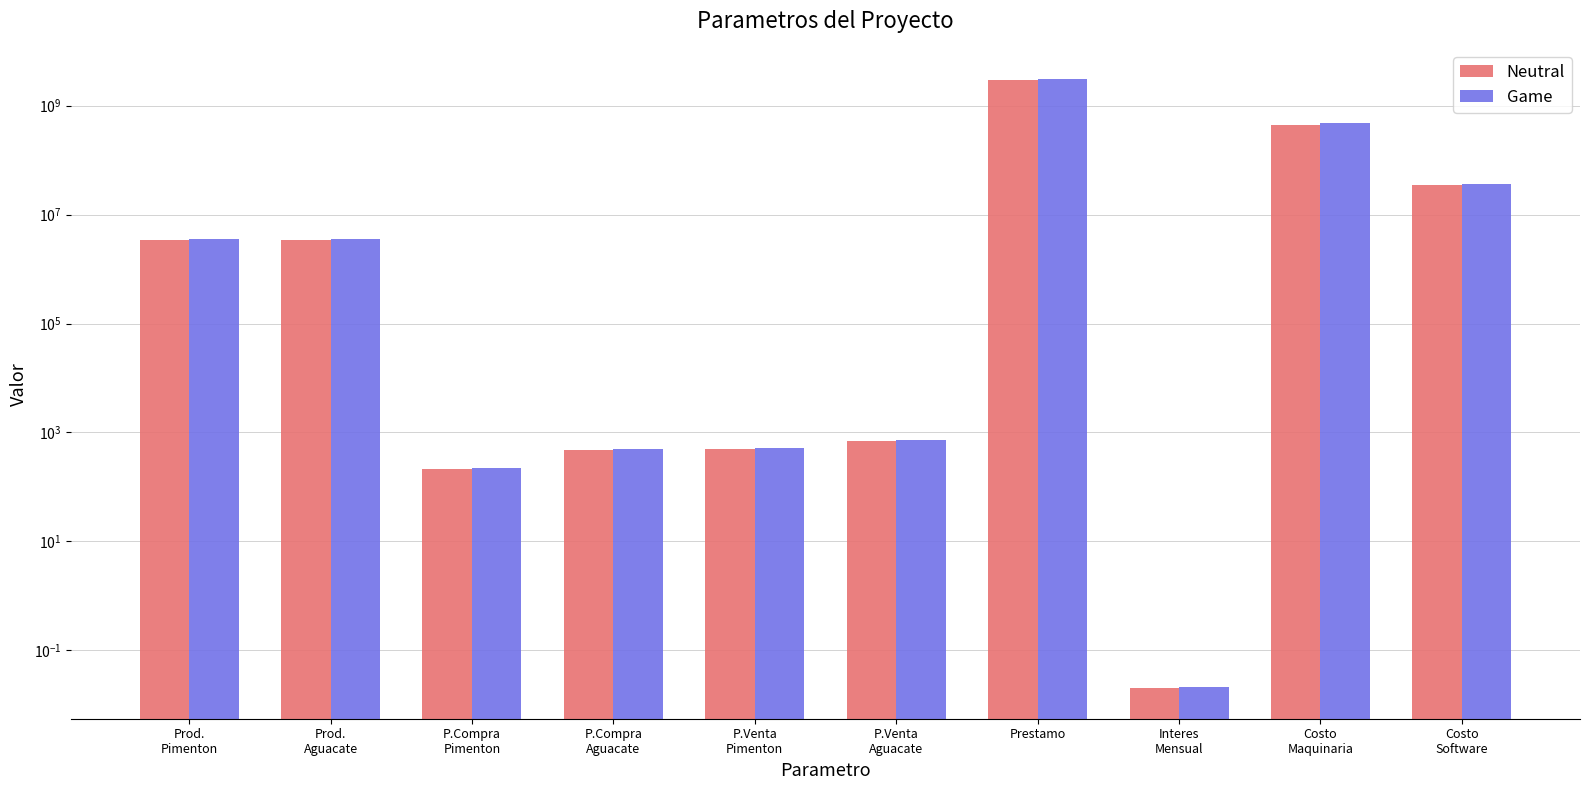

At how many categories does at least one series exceed 107278058?

2